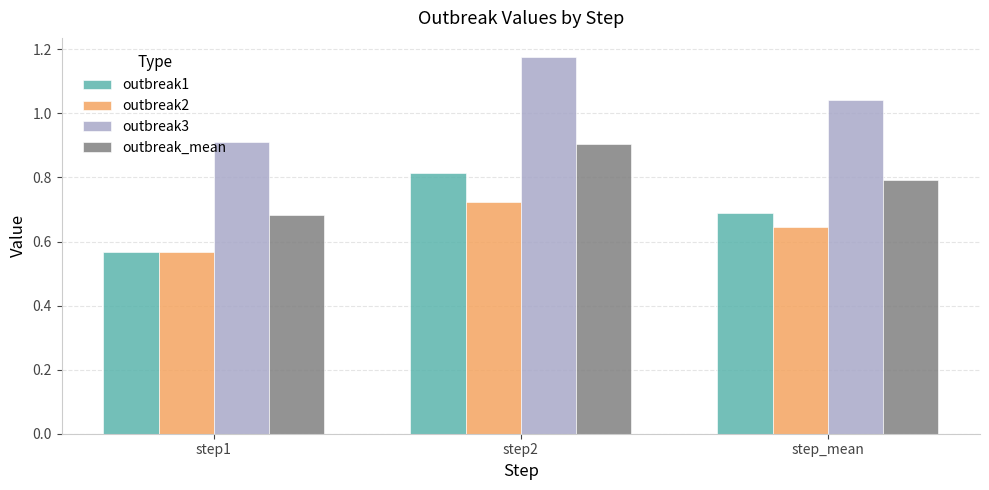

Where is outbreak1 nearest to the value 0?

step1